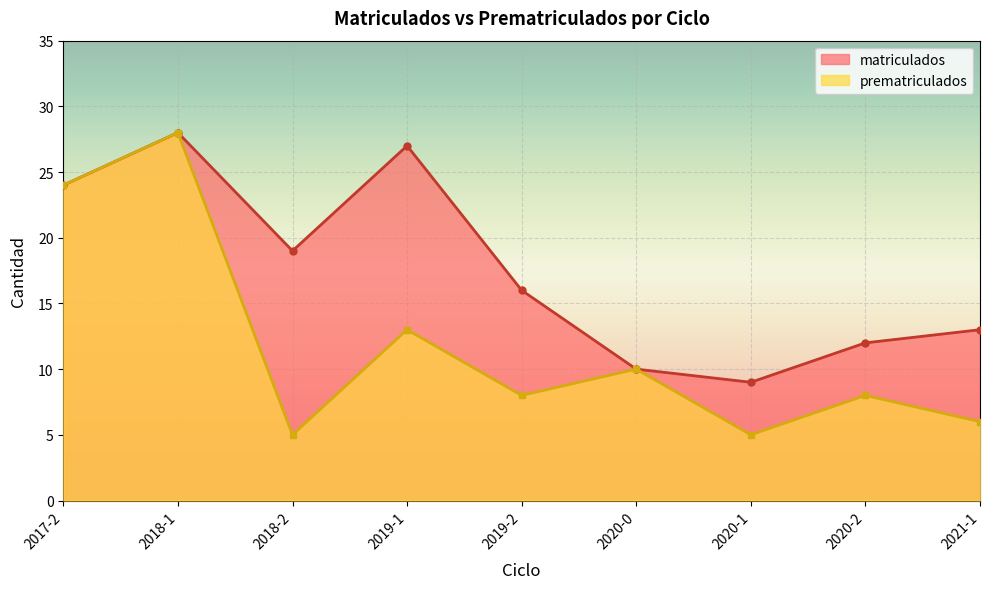

Rank the categories by prematriculados value from highest to lowest.

2018-1, 2017-2, 2019-1, 2020-0, 2019-2, 2020-2, 2021-1, 2018-2, 2020-1